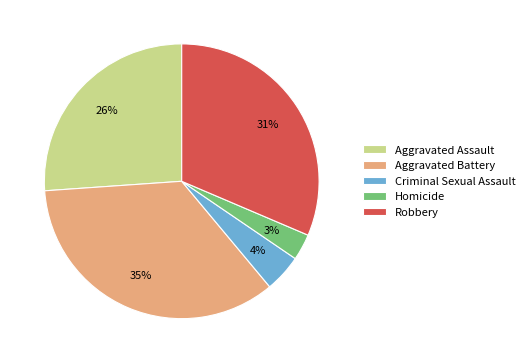

To the nearest percent, what is the difference between the Aggravated Battery and Aggravated Assault slice percentages?

9%